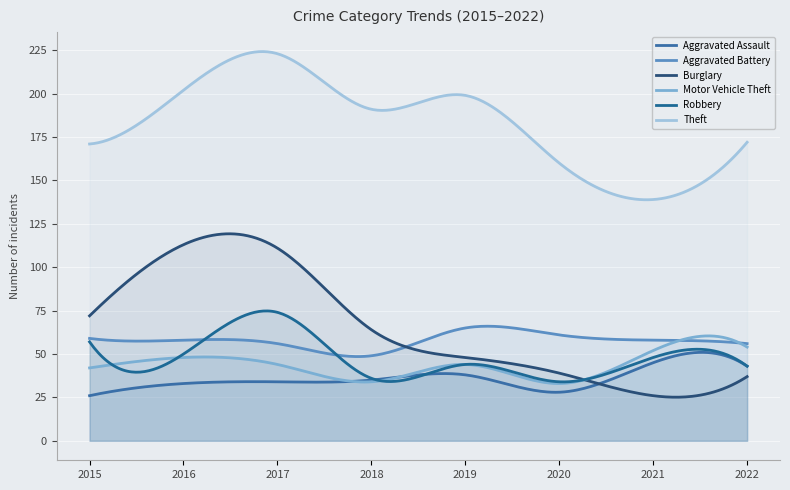

Reading right to left, extract all data points from this chart.

Aggravated Assault: 43	45	28	38	35	34	33	26
Aggravated Battery: 56	58	61	65	49	56	58	59
Burglary: 37	26	39	48	64	111	113	72
Motor Vehicle Theft: 54	52	33	44	34	44	48	42
Robbery: 43	48	34	44	36	74	50	57
Theft: 172	139	160	199	191	223	202	171